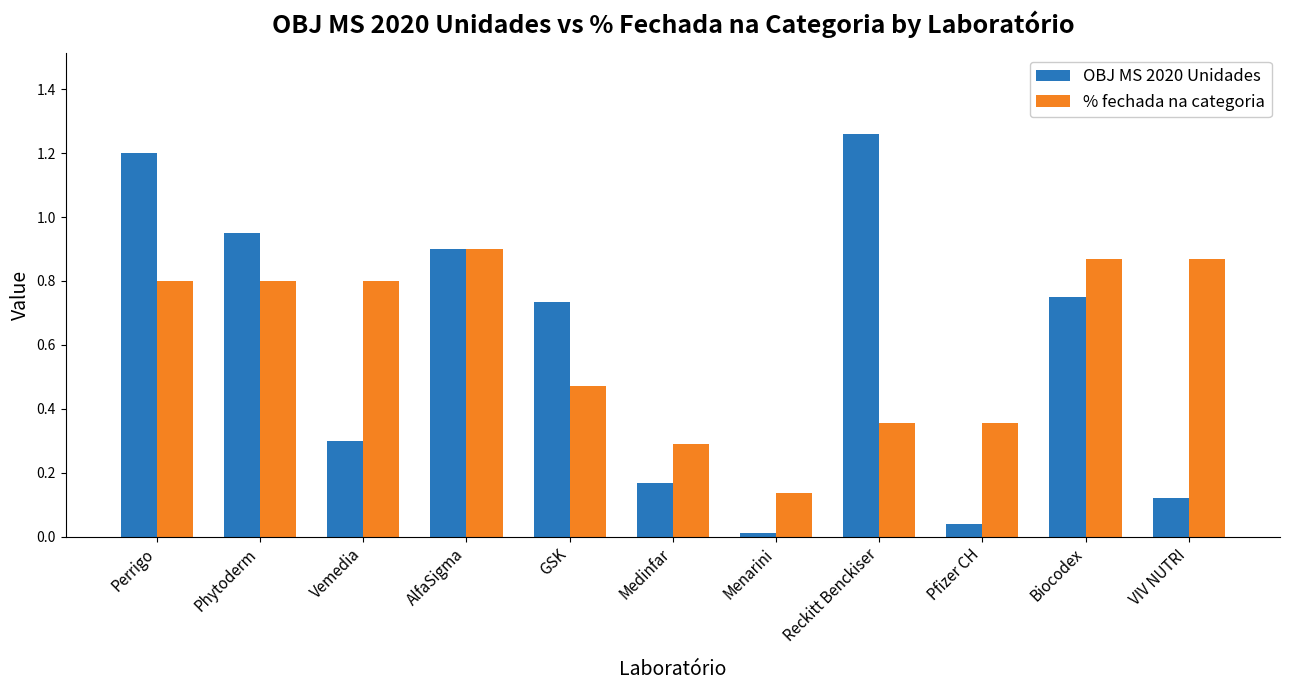

Which series has the widest spread of values?

OBJ MS 2020 Unidades